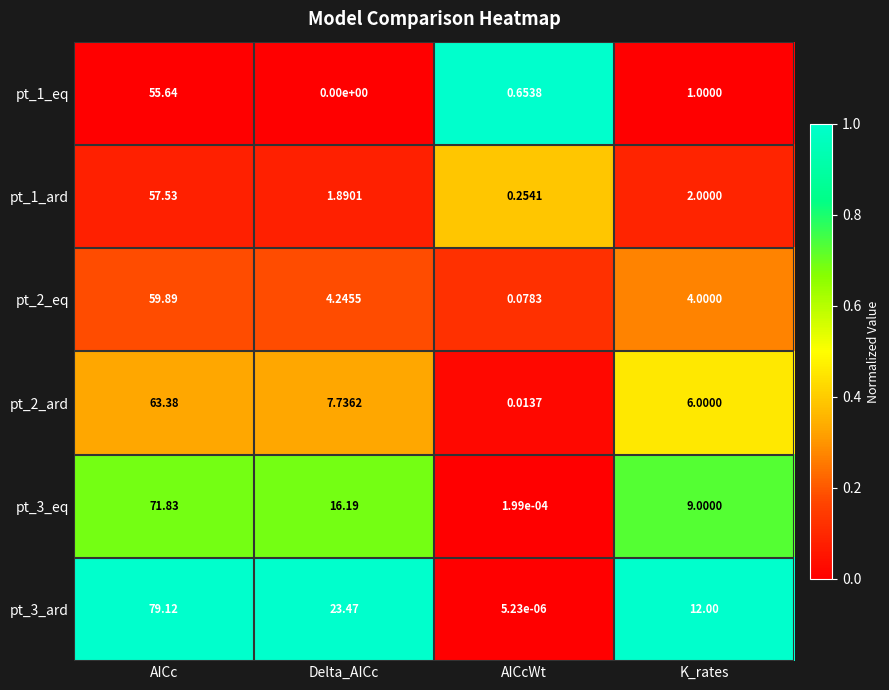

Which category has the lowest value across all series?

Delta_AICc